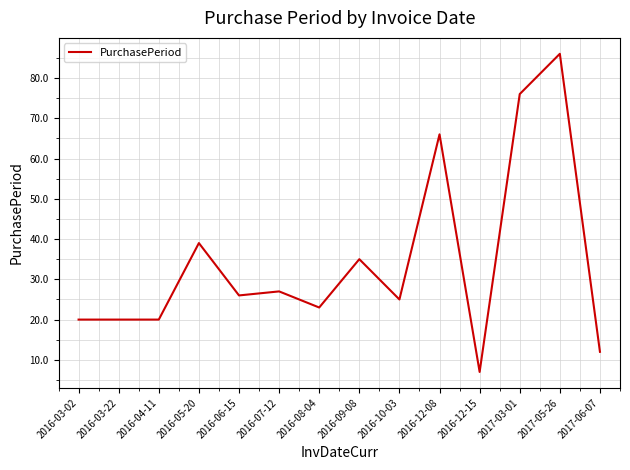

What is the change in value from 2016-03-22 to 2017-03-01?

+56